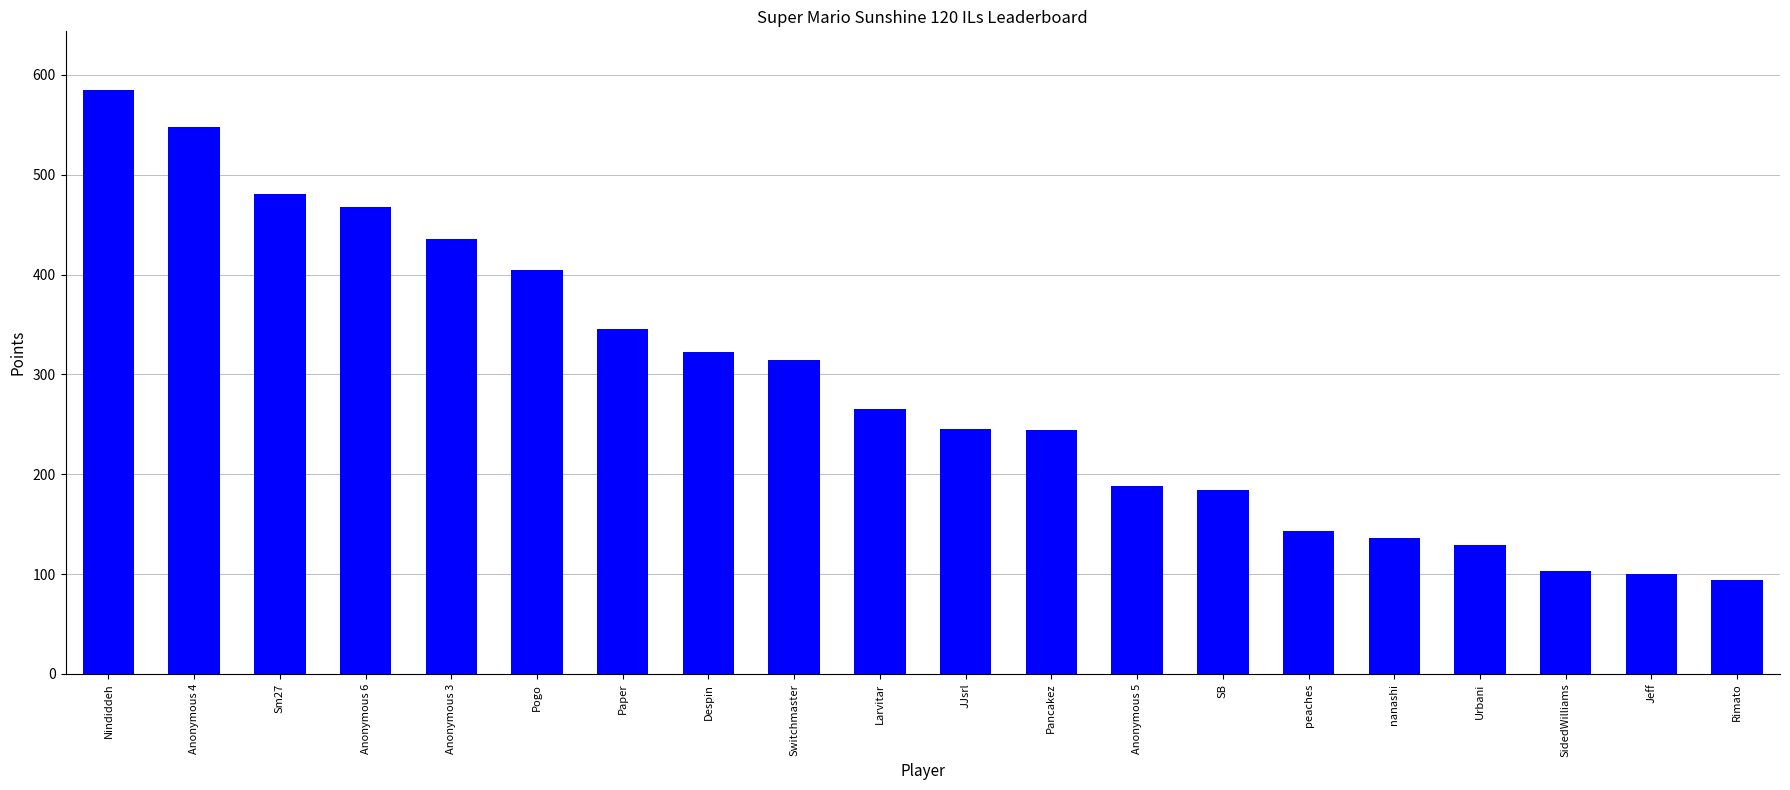

What is the difference between the values at SidedWilliams and peaches?

40